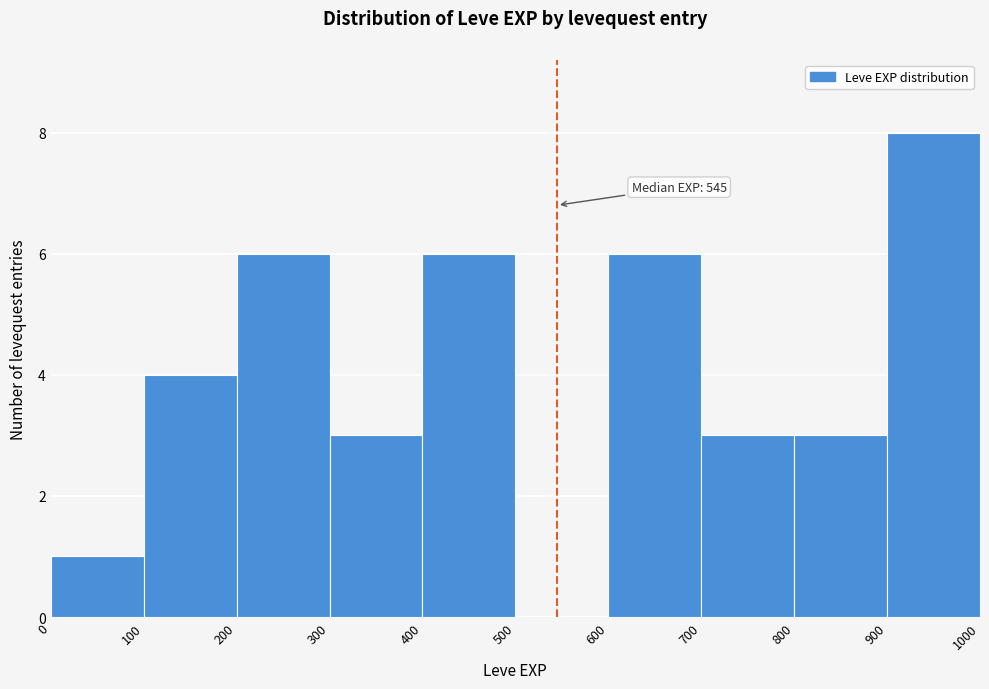

Over which range of the x-axis is the bar tallest?

900 to 1000